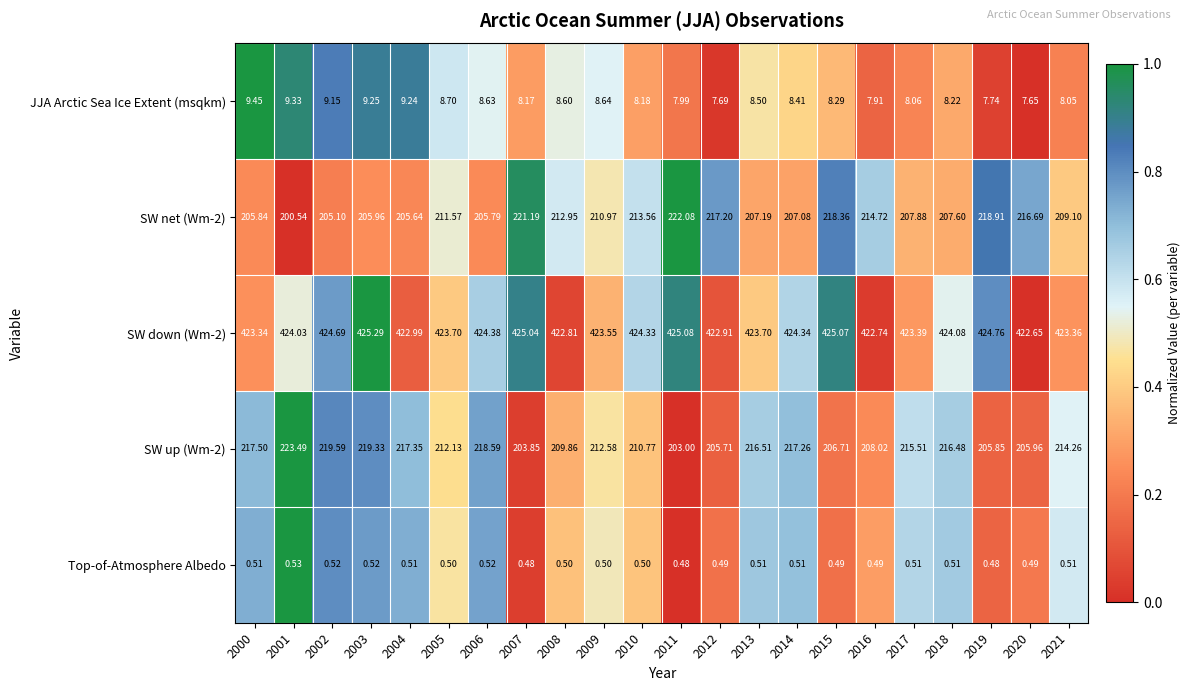

At 2001, list the series in order from smallest to largest.

Top-of-Atmosphere Albedo, JJA Arctic Sea Ice Extent (msqkm), SW net (Wm-2), SW up (Wm-2), SW down (Wm-2)